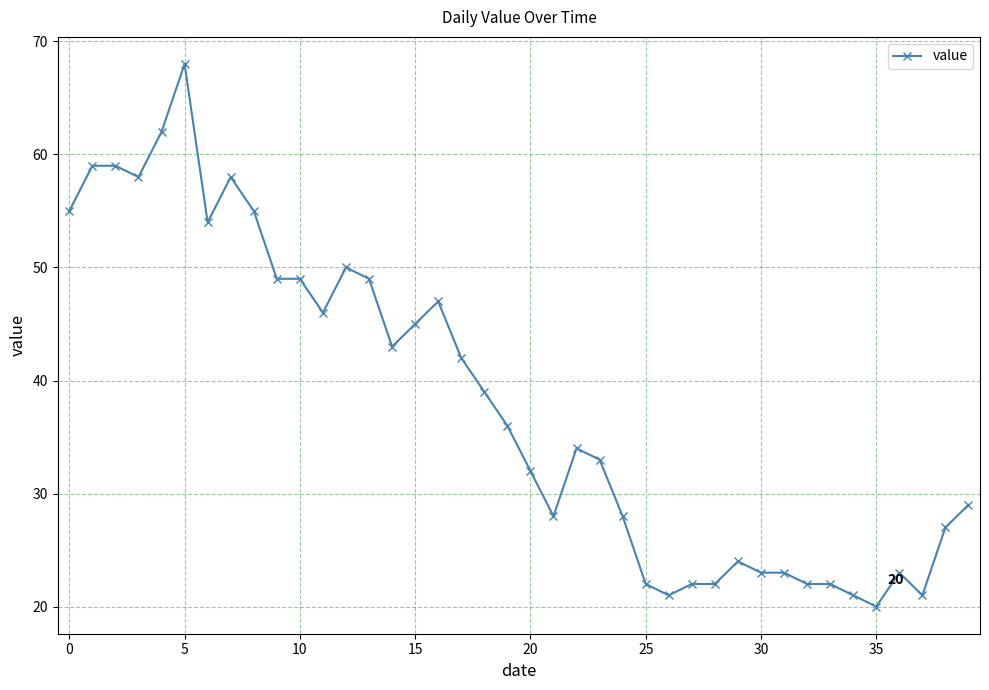

What is the difference between the maximum and second lowest values?

47